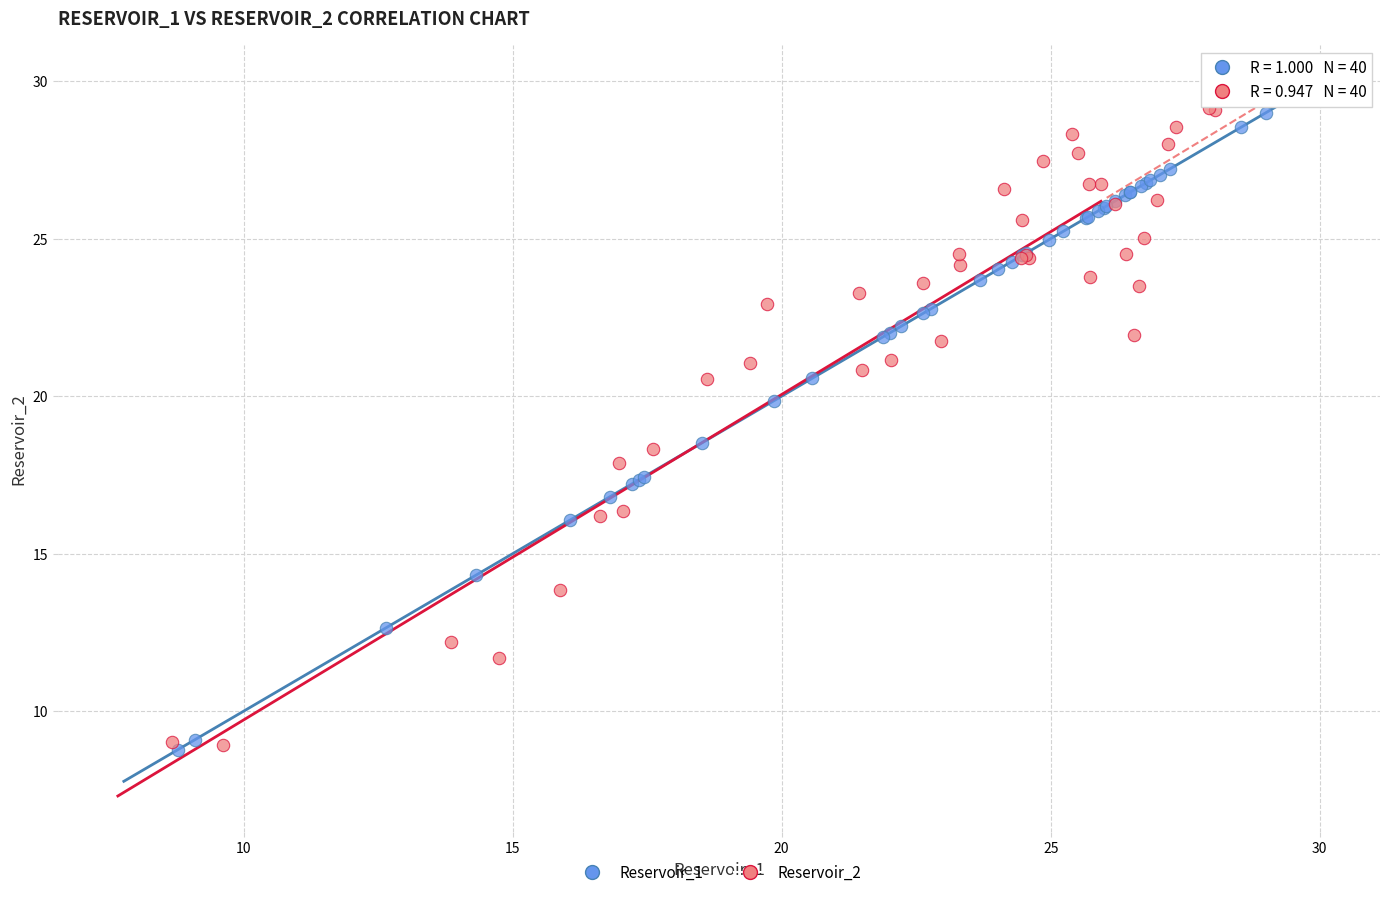

What are all the series names shown in the legend?

Reservoir_1, Reservoir_2